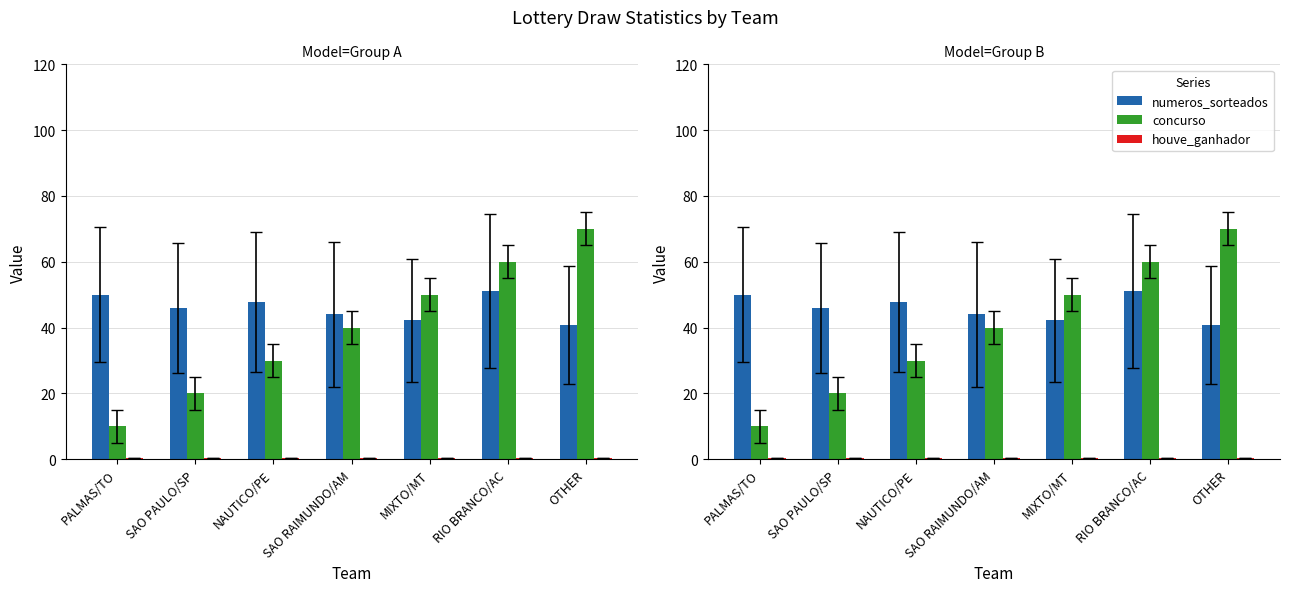

What is the label of the 1st bar from the right?

OTHER